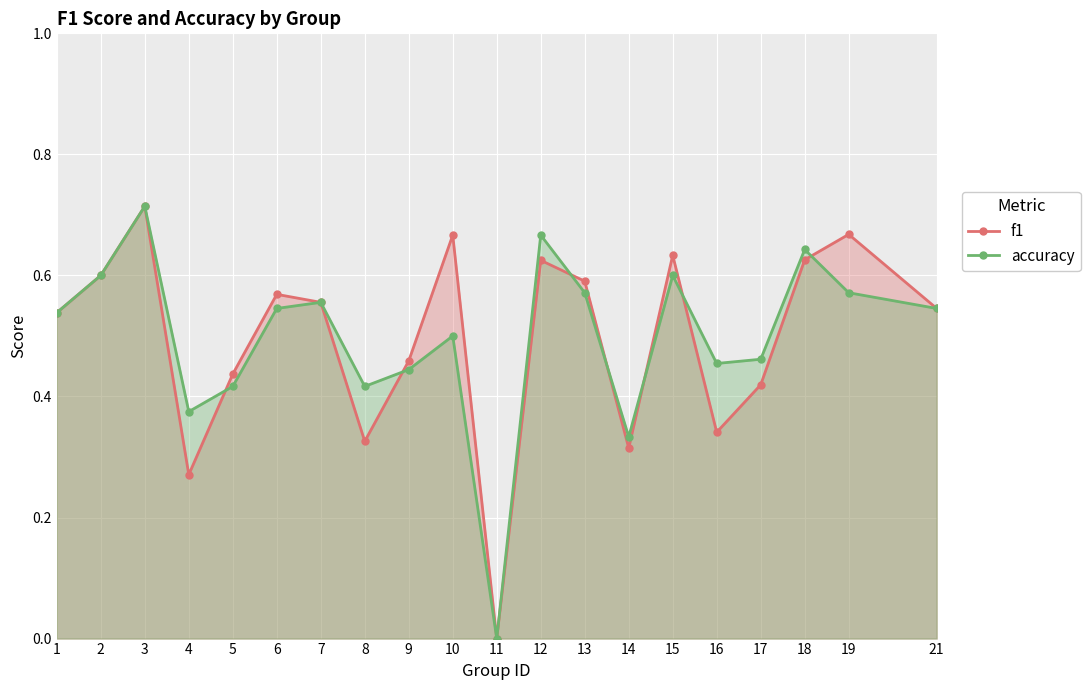

Which series has the largest total across all categories?

accuracy